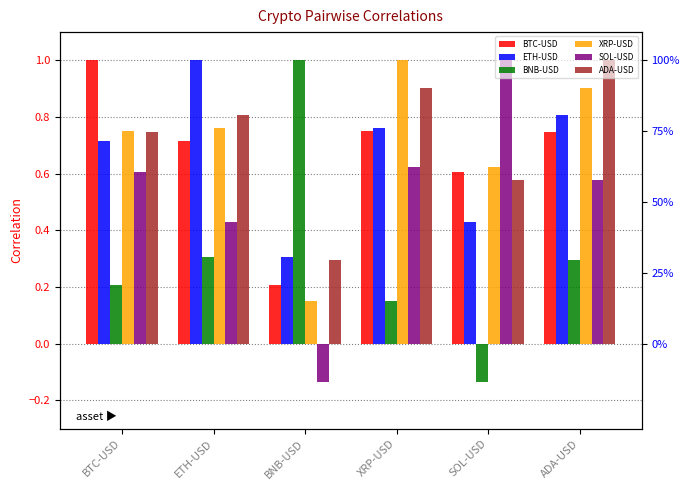

True or false: BTC-USD has a value of 0.2 at BNB-USD.

True